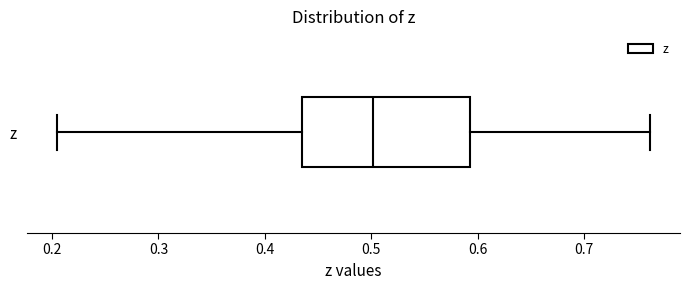

Read this box plot against the x-axis: the position of the median line, the range covered by the box, and the ends of both whiskers. The values are not printed on the chart, so give them approximately, as read against the axis.

median 0.50, box 0.44 to 0.59, whiskers 0.20 to 0.76